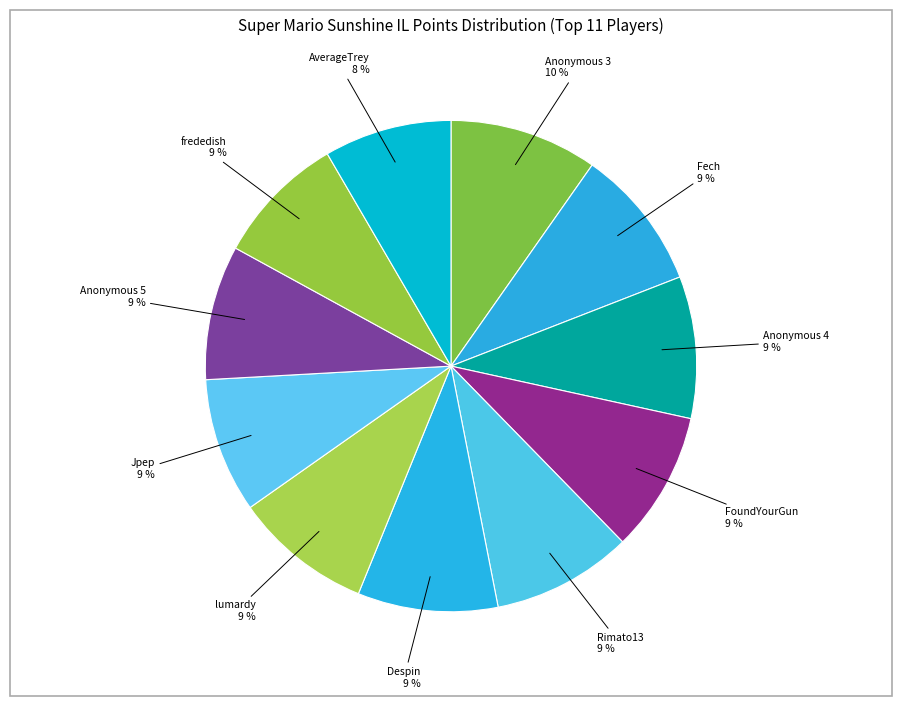

How many slices are in this pie chart?

11